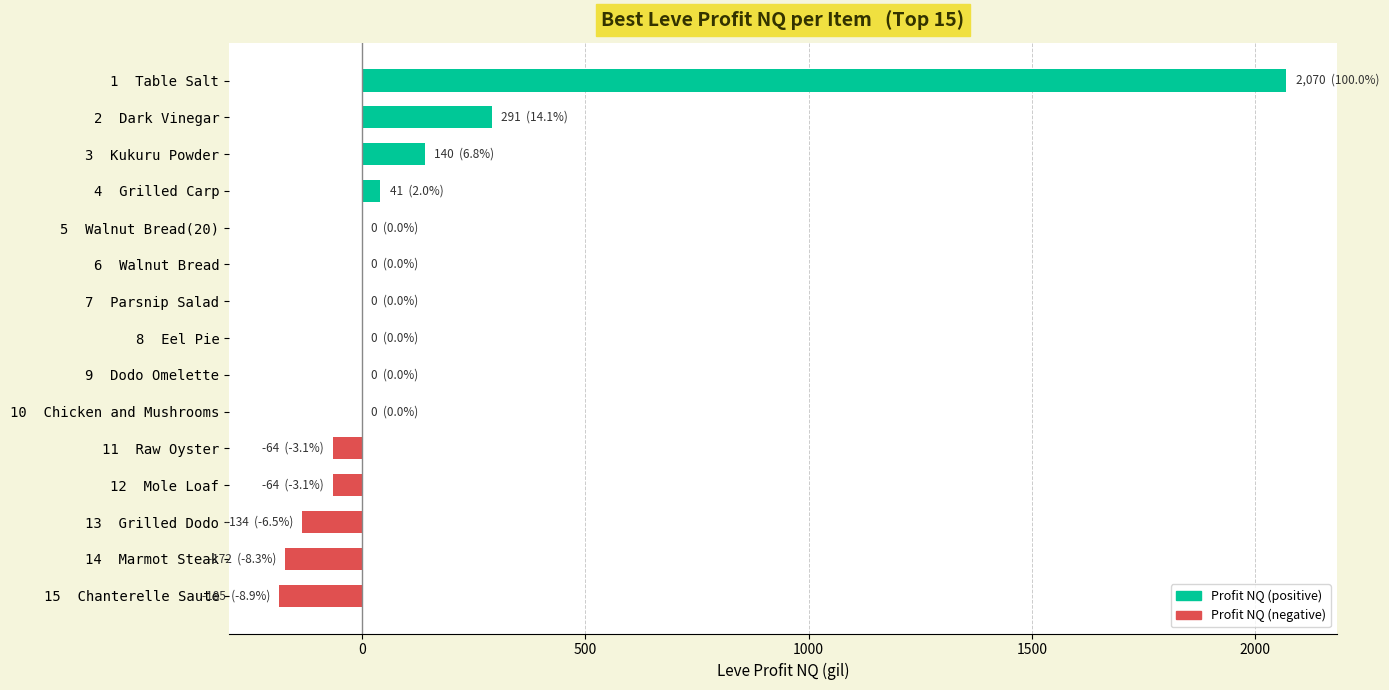

What is the greatest value displayed?

2070